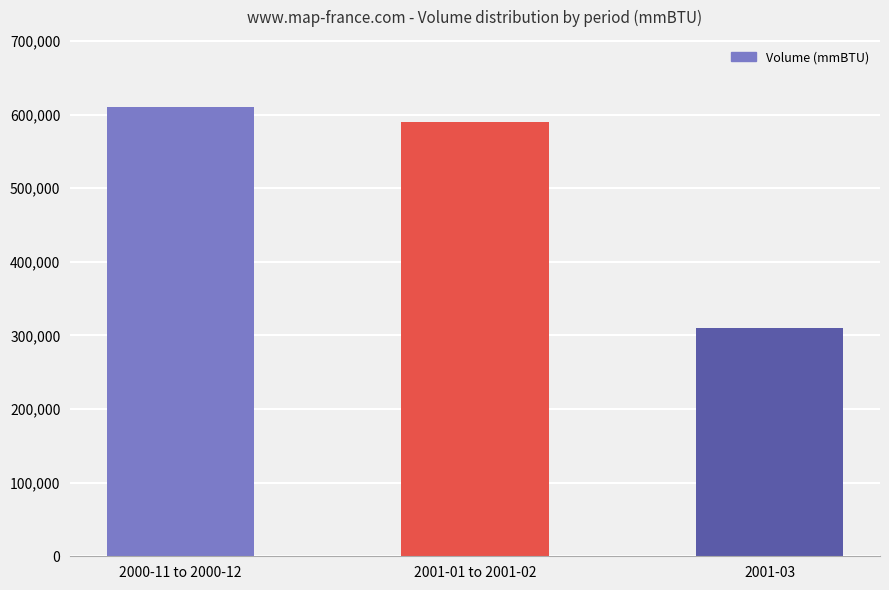

Reading left to right, list all the values displayed in this chart.

2000-11 to 2000-12=610000	2001-01 to 2001-02=590000	2001-03=310000